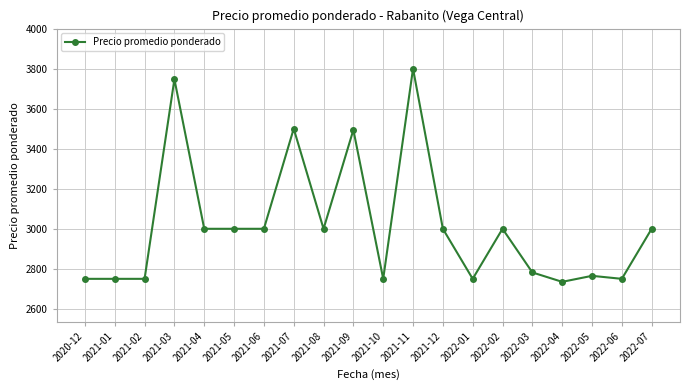

What is the difference between the maximum and minimum values?

1065